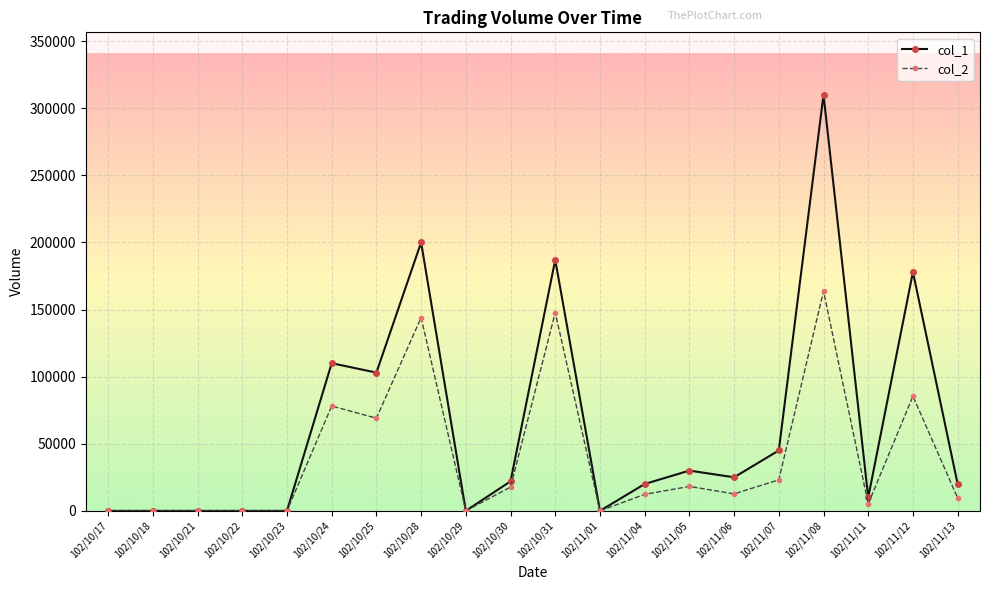

The col_1 series shows 25000 at 102/11/06. True or false?

True